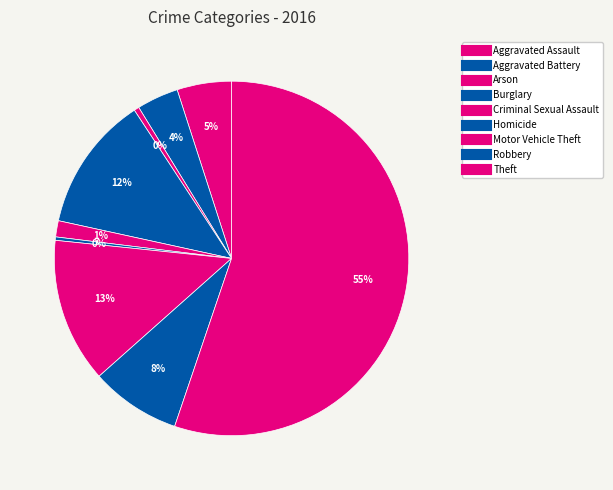

Which slice is the largest?

Theft